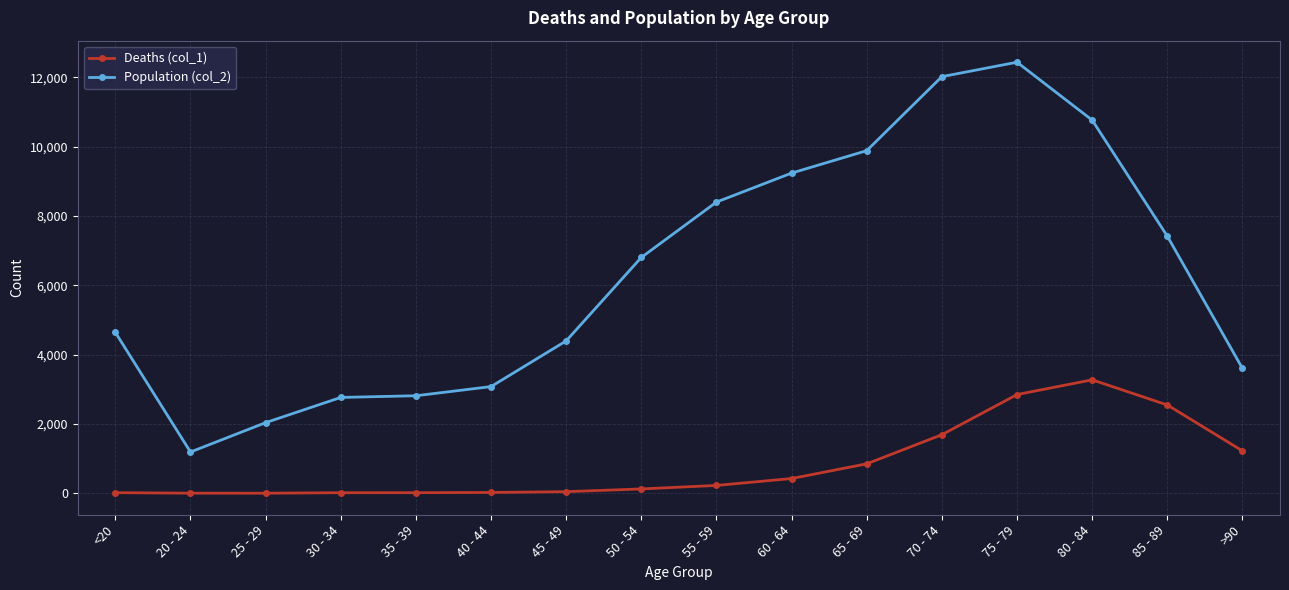

Where is the first local minimum for Population (col_2)?

20 - 24